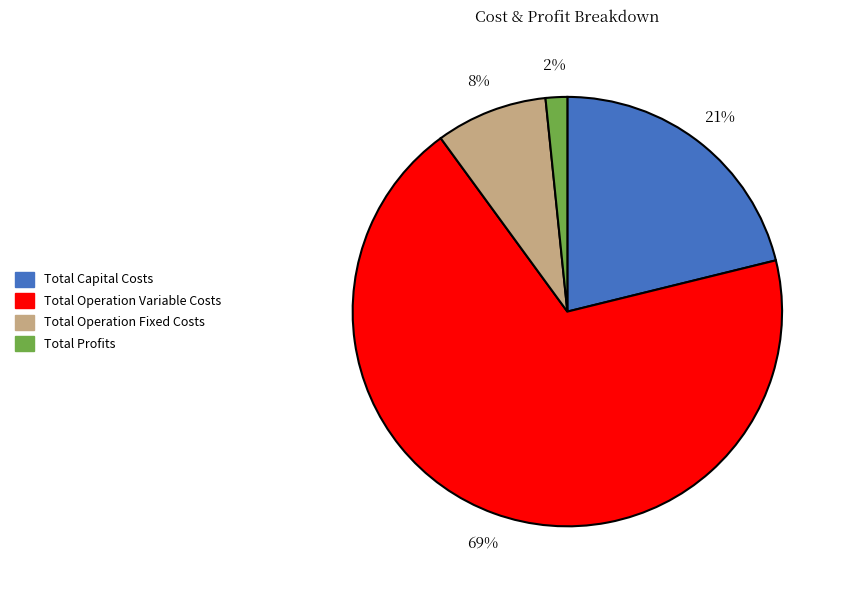

Do Total Profits and Total Operation Variable Costs together represent more than half of the pie?

Yes